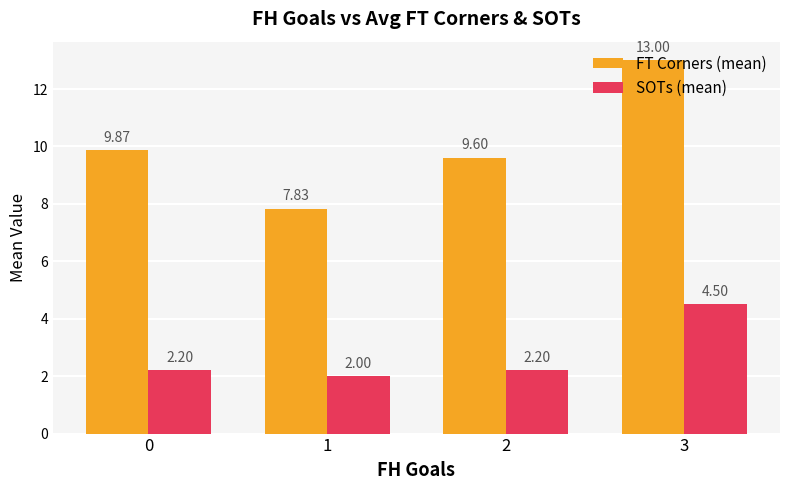

What is the value of the SOTs (mean) bar at the 1st from the left?

2.2